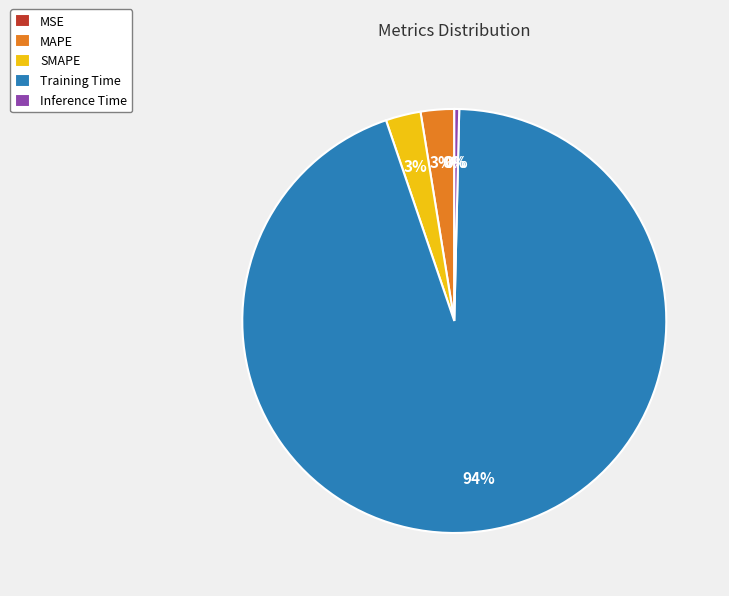

Which category has the biggest portion of the pie?

Training Time